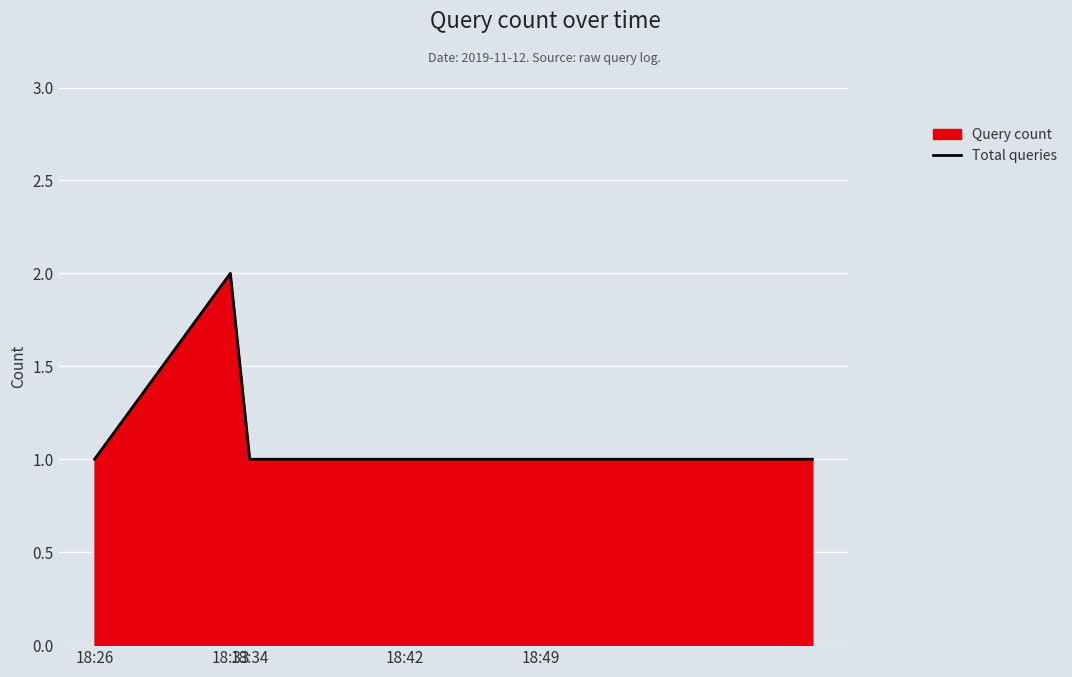

Is it true that the value at 18:42 is 1?

True